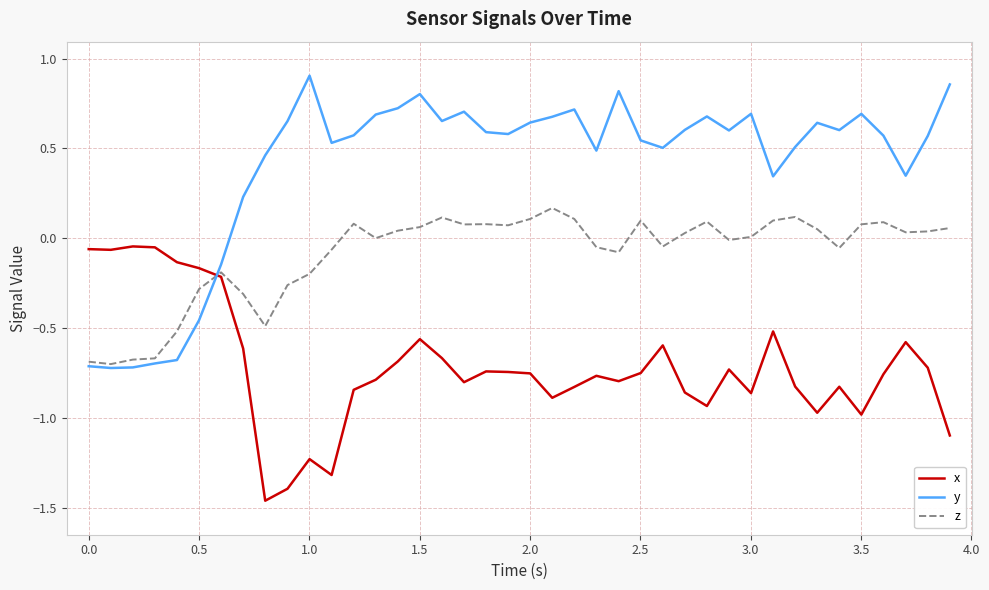

Which series has the largest range (max minus min)?

y